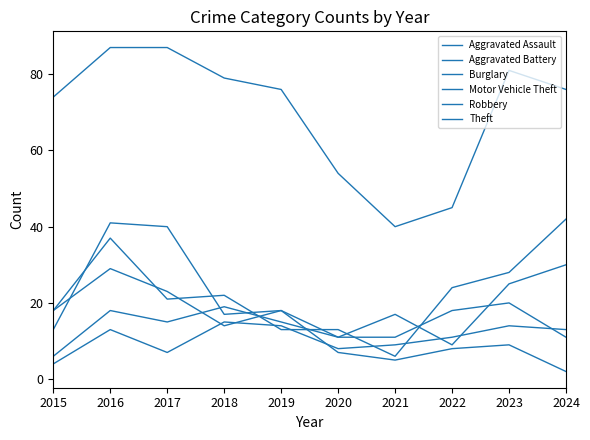

Is the value of Robbery at 2018 greater than the value of Aggravated Assault at 2019?

Yes